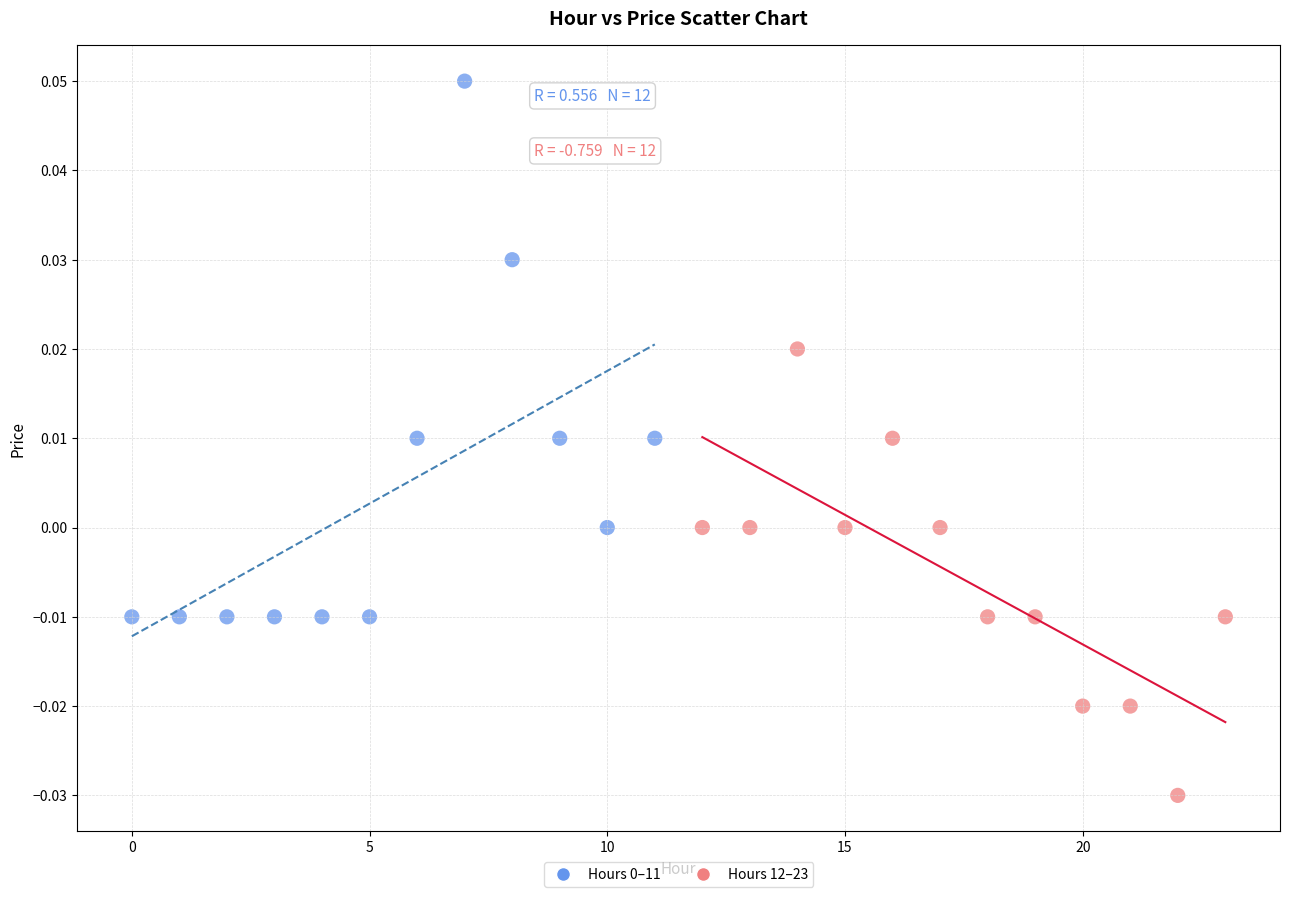

Which series contains the lowest Y value?

Hours 12–23